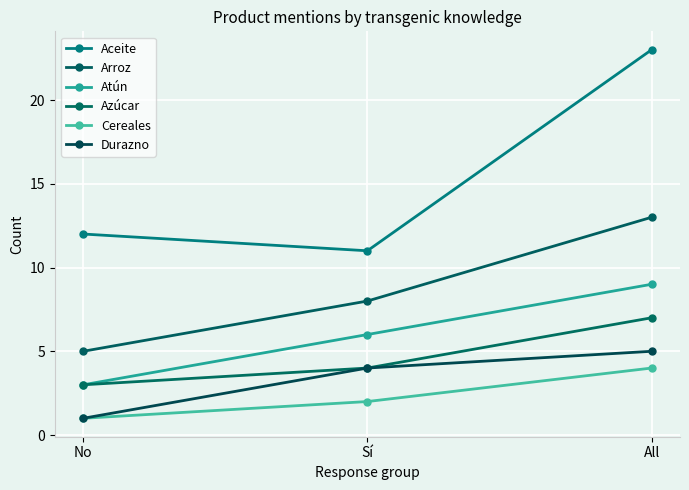

How many lines are shown in the chart?

6